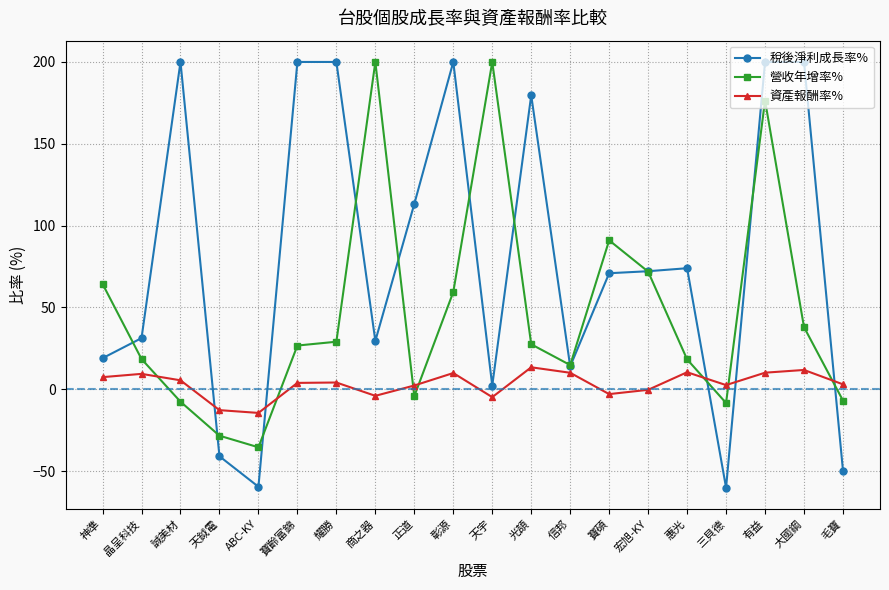

What is the total value across all series at 正道?

111.2